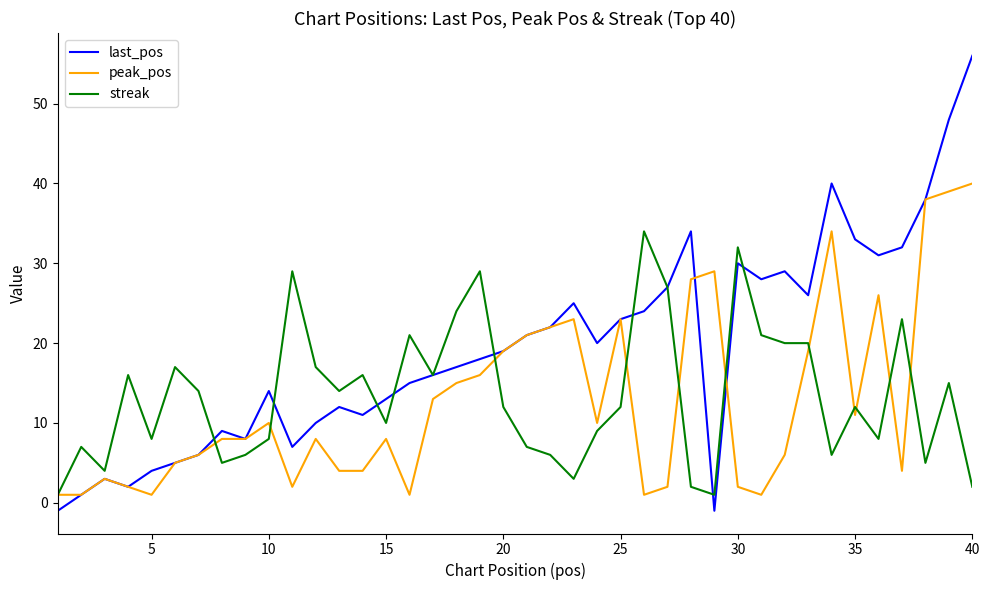

Which series ends up on top after the final intersection of streak and peak_pos?

peak_pos